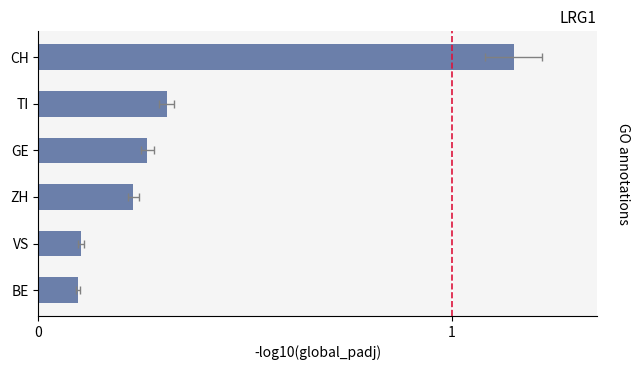

Is it true that the value at CH is 1.1?

True